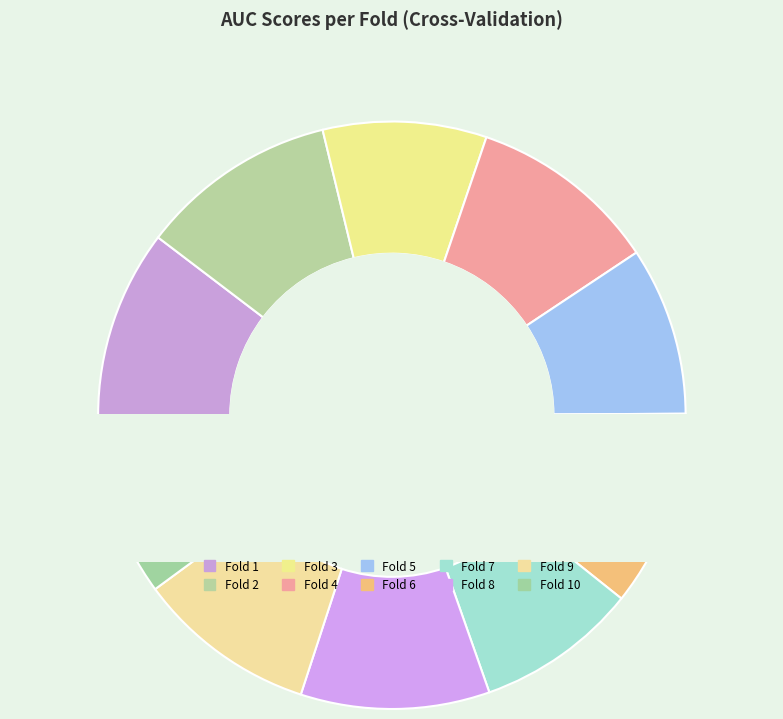

Rank the categories by value from lowest to highest.

Fold 7, Fold 3, Fold 5, Fold 9, Fold 10, Fold 1, Fold 8, Fold 4, Fold 6, Fold 2